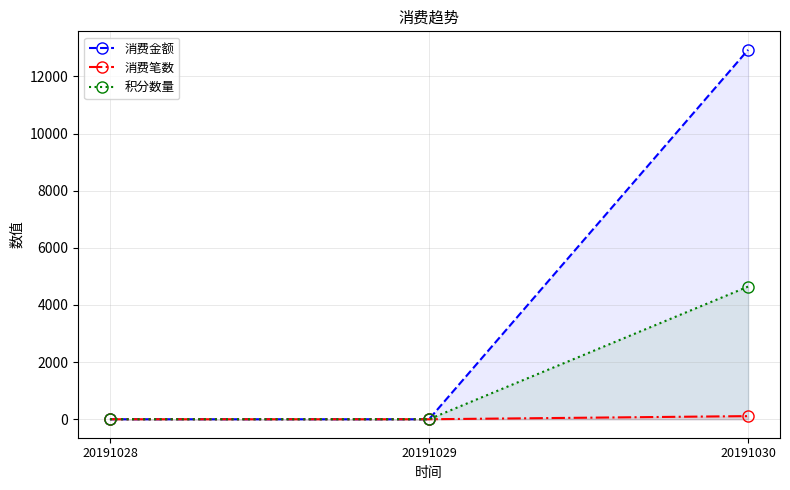

Where is 消费笔数 nearest to the value 55?

20191028